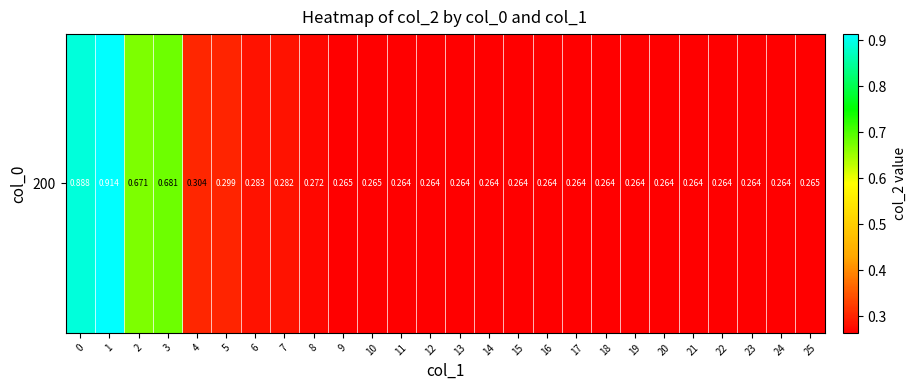

How many values are between 0 and 1?

26